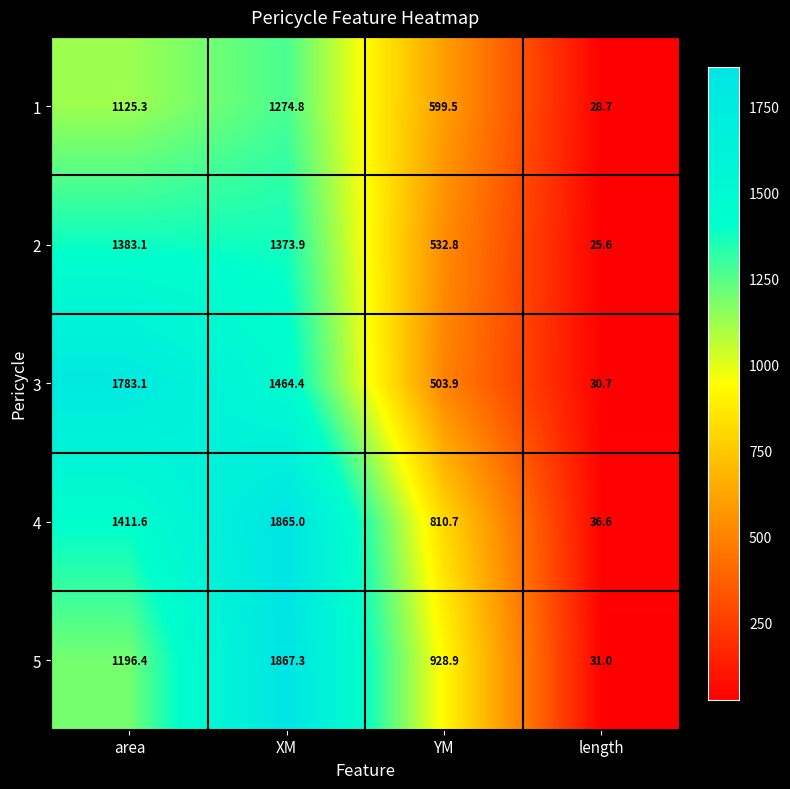

How many series are shown in this chart?

5